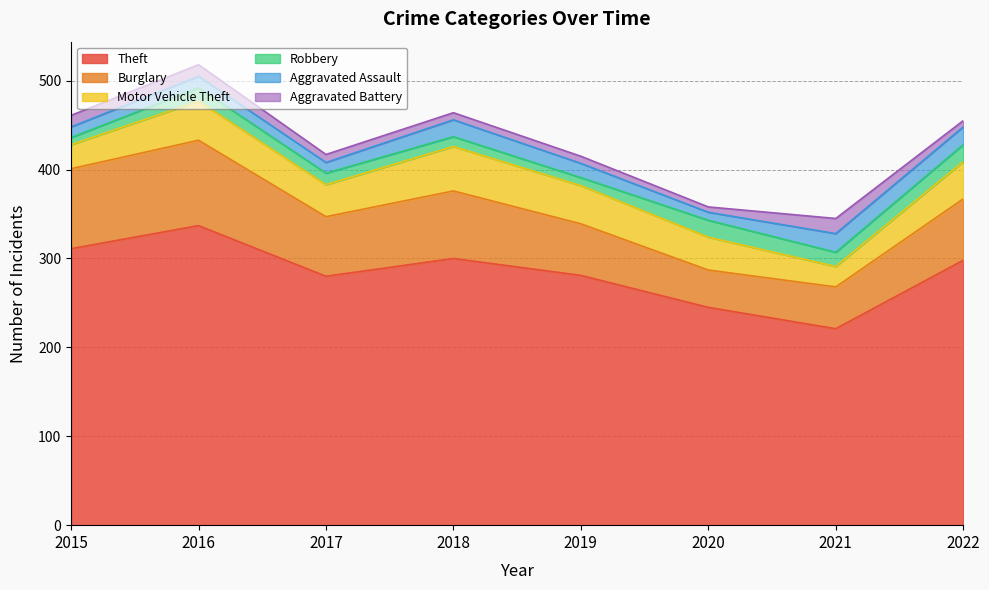

Reading right to left, what are all the values shown in this chart?

Theft: 298	221	245	281	300	280	337	311
Burglary: 69	47	42	58	76	67	96	90
Motor Vehicle Theft: 42	23	37	43	50	36	44	27
Robbery: 19	16	19	9	11	13	15	8
Aggravated Assault: 20	21	9	16	19	12	13	12
Aggravated Battery: 7	17	6	8	8	9	13	13